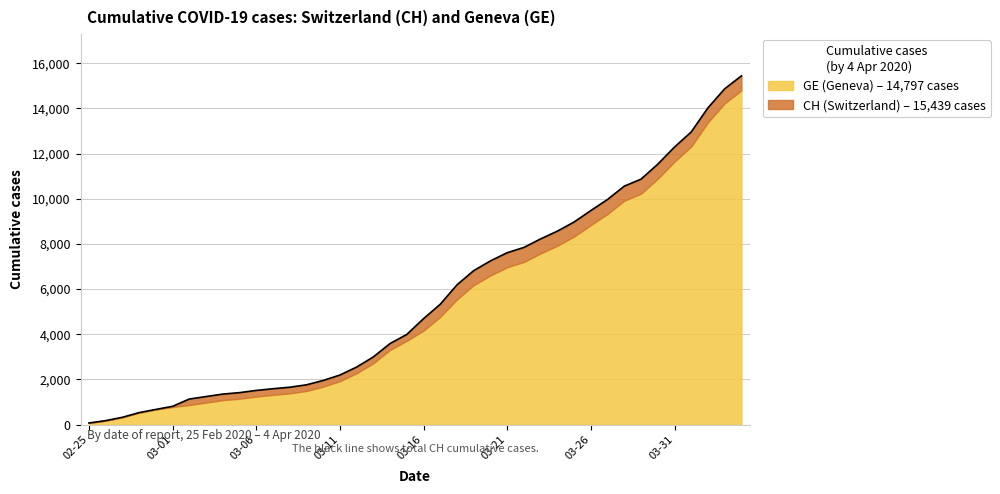

Does the chart display data point markers on the line(s)?

No